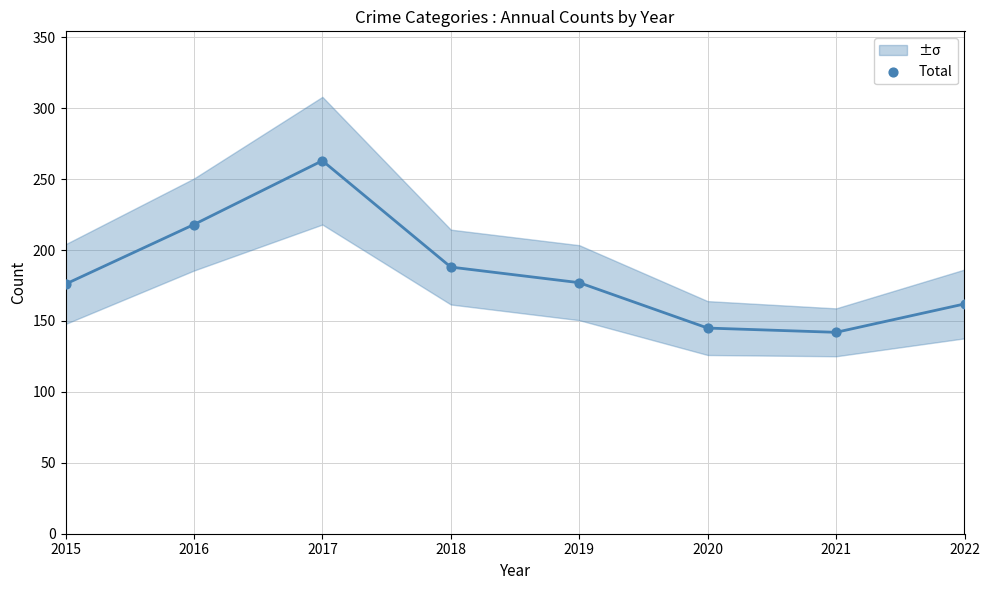

What is the average X value?

2018